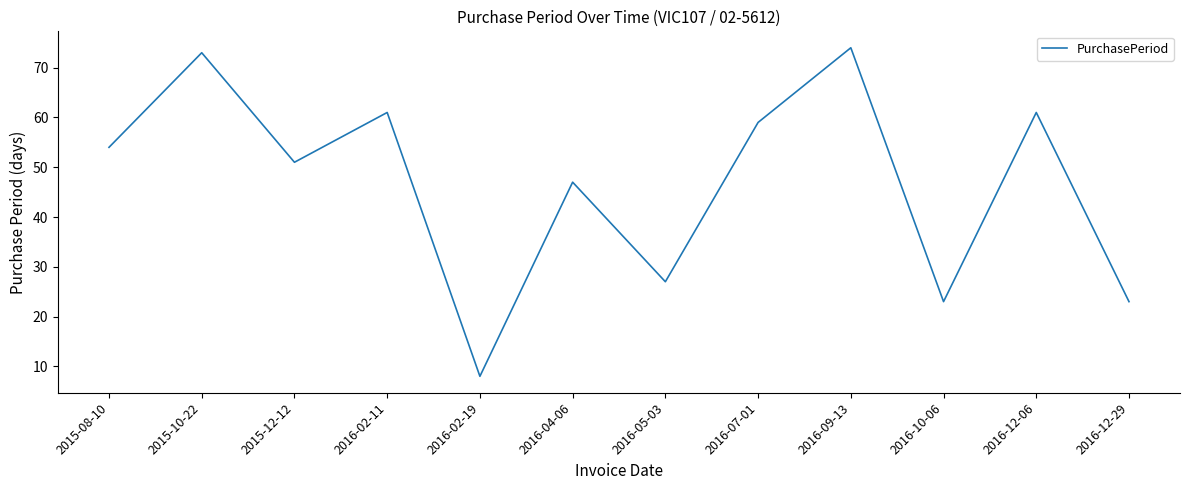

At which category does the chart reach its minimum across all series?

2016-02-19